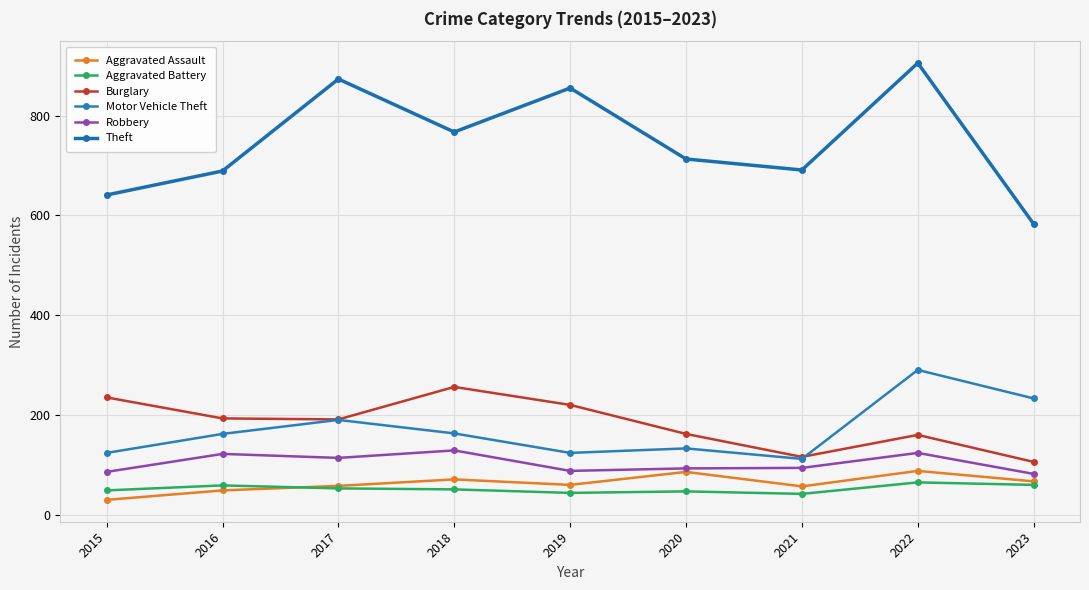

True or false: Motor Vehicle Theft has more than 1 interior local peaks.

True